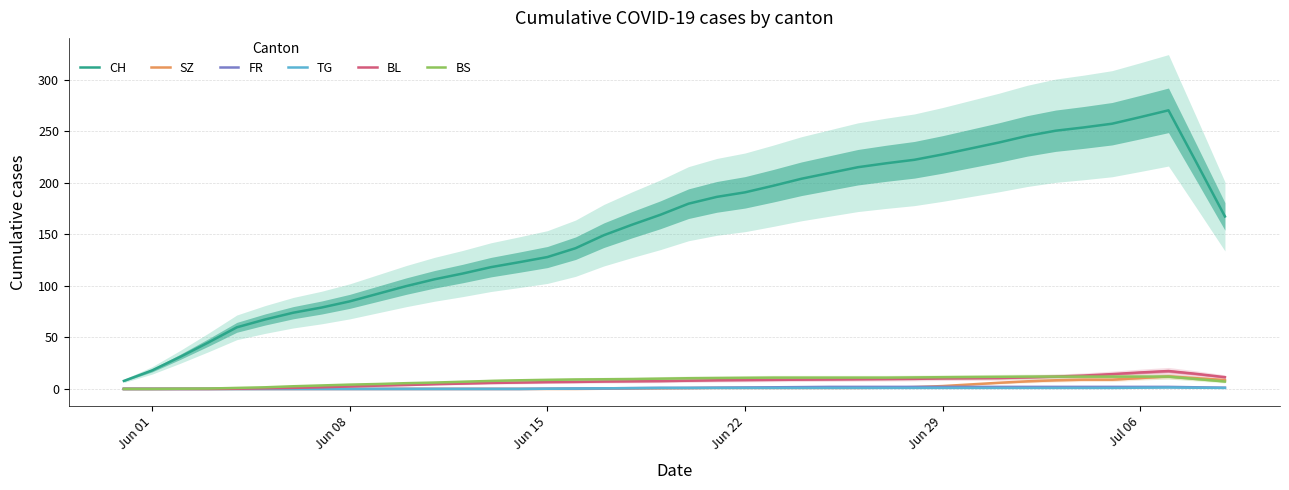

Reading right to left, list all the values displayed in this chart.

CH: 167.4	219.2	270.4	263.8	257.4	253.8	250.6	245.6	239.2	233.4	227.6	222.4	219.0	215.2	209.6	204.0	197.2	190.8	186.4	179.8	169.0	159.4	149.2	136.6	128.0	123.0	118.2	112.0	106.4	99.8	92.4	85.0	79.0	74.0	67.4	59.8	45.2	31.2	18.0	7.8
SZ: 8.6	10.4	12.2	10.6	9.0	9.0	8.4	7.4	6.0	4.4	2.8	1.8	1.2	1.0	1.0	1.0	1.0	1.0	1.0	0.8	0.6	0.4	0.2	0.0	0.0	0.0	0.0	0.0	0.0	0.0	0.0	0.0	0.0	0.0	0.0	0.0	0.0	0.0	0.0	0.0
FR: 1.2	1.6	2.0	2.0	2.0	2.0	2.0	2.0	2.0	2.0	2.0	2.0	2.0	2.0	2.0	1.8	1.6	1.4	1.2	1.0	1.0	0.8	0.6	0.4	0.2	0.0	0.0	0.0	0.0	0.0	0.0	0.0	0.0	0.0	0.0	0.0	0.0	0.0	0.0	0.0
TG: 1.0	1.2	1.4	1.2	1.0	1.0	1.0	1.0	1.0	1.0	1.0	1.0	1.0	1.0	1.0	1.0	1.0	1.0	1.0	1.0	1.0	0.8	0.6	0.4	0.2	0.0	0.0	0.0	0.0	0.0	0.0	0.0	0.0	0.0	0.0	0.0	0.0	0.0	0.0	0.0
BL: 11.4	14.6	17.4	16.0	14.4	13.0	12.0	11.2	10.6	10.4	10.2	9.8	9.6	9.4	9.2	9.0	8.8	8.6	8.4	8.0	7.6	7.4	7.2	6.8	6.6	6.2	5.8	5.2	4.6	3.8	3.2	2.4	1.6	1.0	0.6	0.2	0.0	0.0	0.0	0.0
BS: 7.2	9.6	12.0	12.0	12.0	12.0	12.0	12.0	11.8	11.6	11.4	11.2	11.0	11.0	11.0	11.0	11.0	10.8	10.6	10.4	10.0	9.6	9.4	9.2	8.8	8.4	7.8	7.0	6.2	5.6	4.8	4.2	3.4	2.6	1.6	1.0	0.4	0.2	0.0	0.0